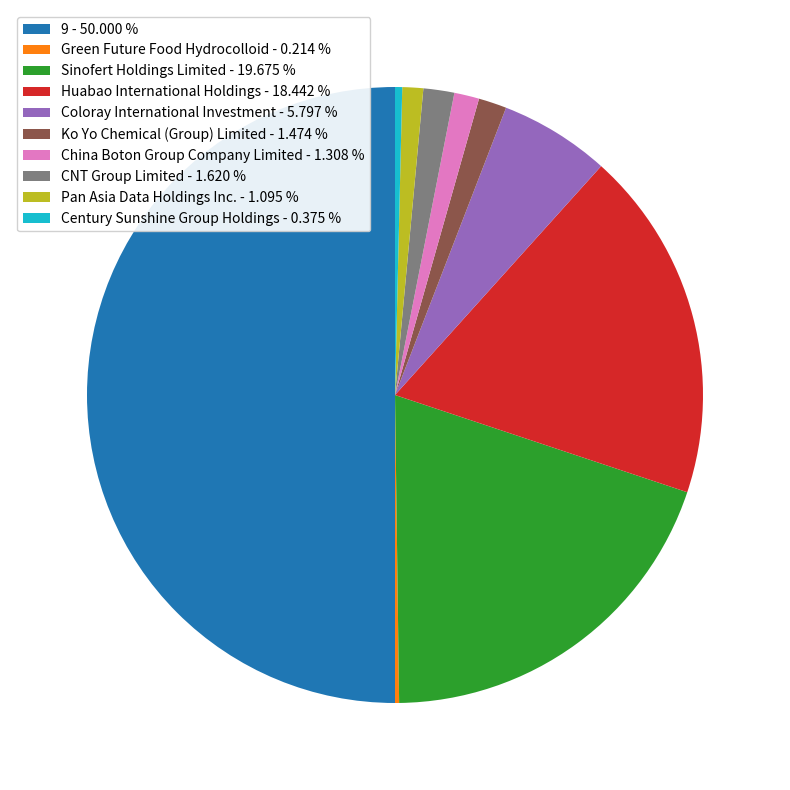

What is the ratio of the value at Huabao International Holdings to the value at CNT Group Limited?

11.4